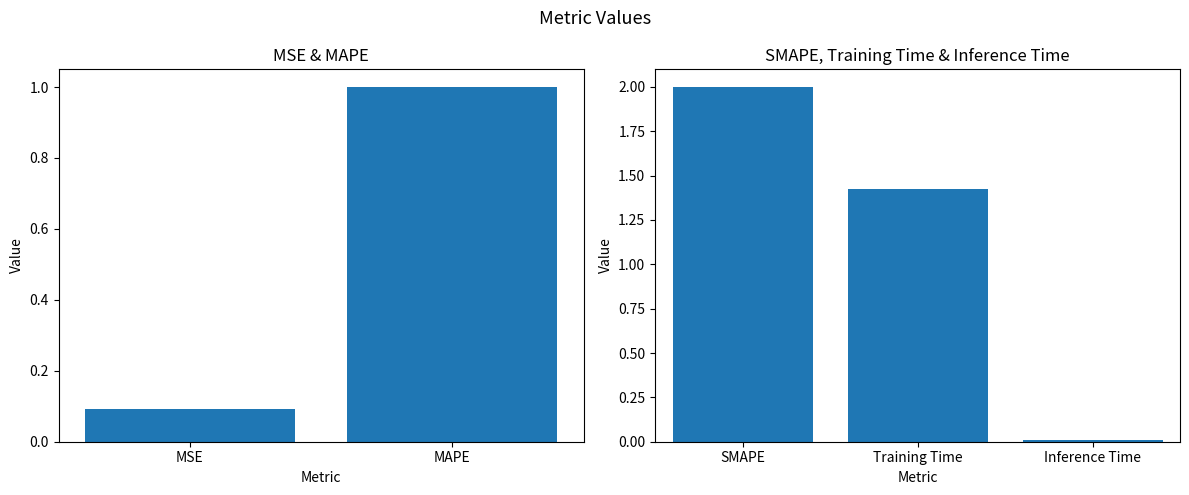

What is the greatest value displayed?

2.0